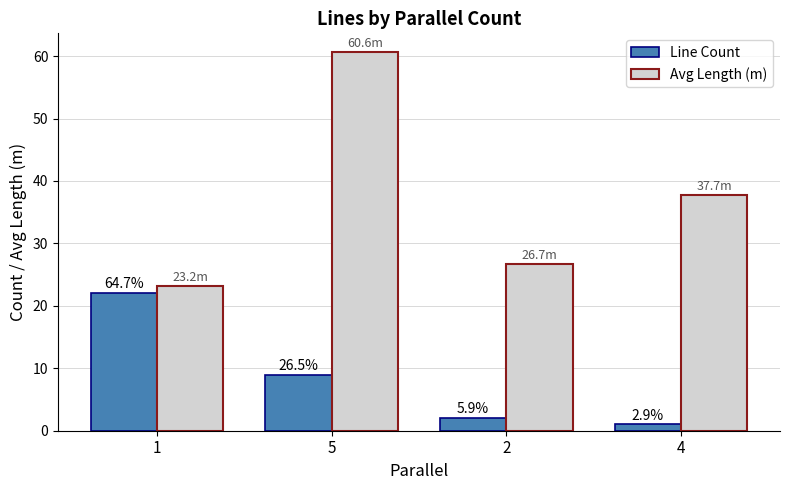

What is the label of the 3rd bar from the left?

2